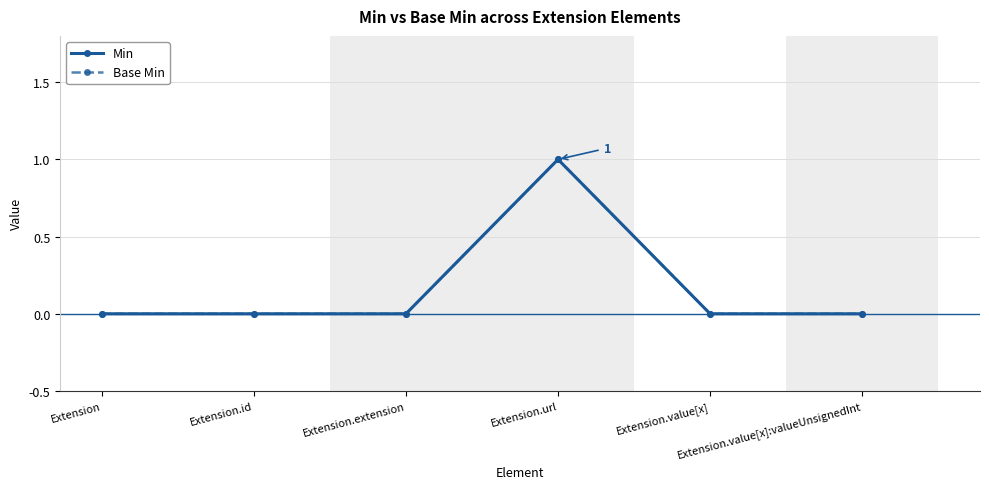

Is the value of Min at Extension.value[x] greater than the value of Base Min at Extension.value[x]:valueUnsignedInt?

No